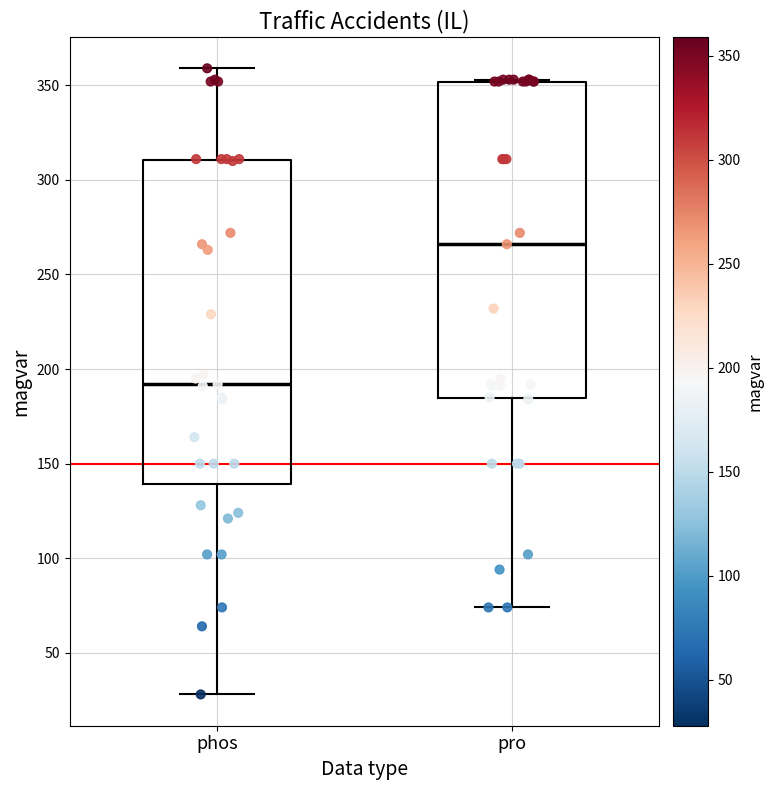

Reading left to right, transcribe this box plot: for each box, give where its median line is, the range the box spans, and where its two whiskers end, as read against the y-axis. The values are not printed on the chart, so give them approximately, as read against the axis.

phos: median 190, box 140 to 310, whiskers 30 to 360
pro: median 265, box 185 to 350, whiskers 75 to 355